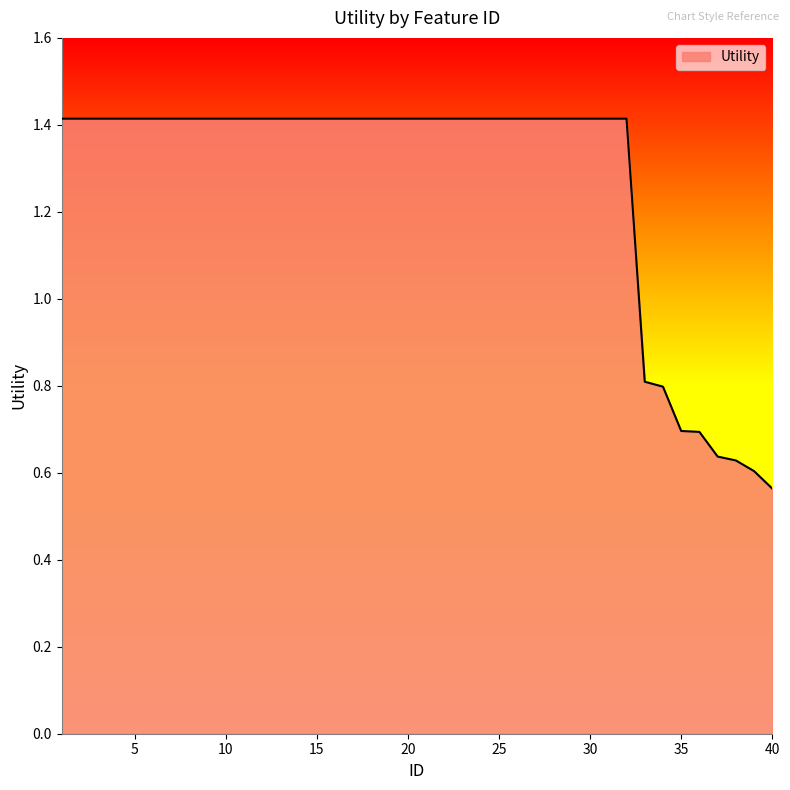

What is the sum of all values?

50.7